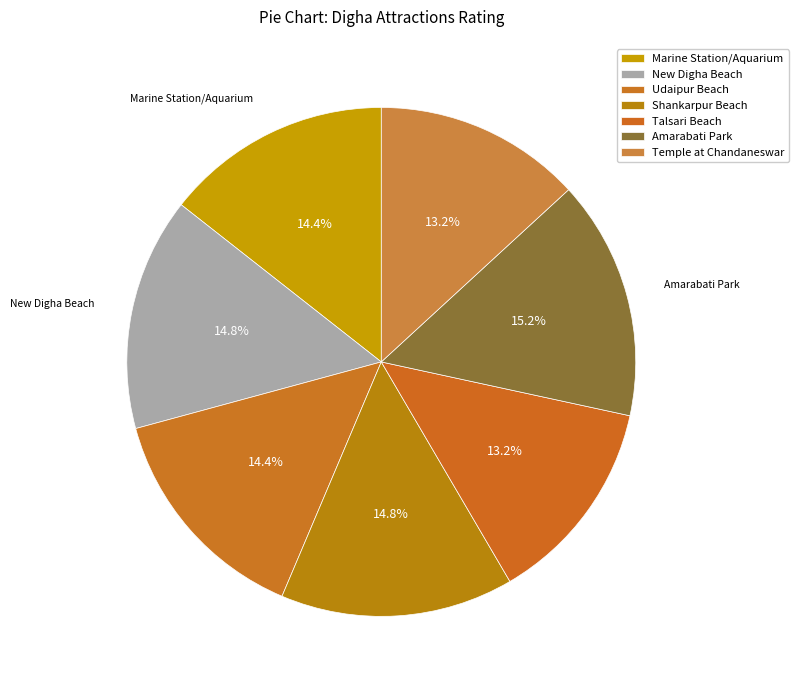

The Marine Station/Aquarium slice represents 1% of the pie. True or false?

False